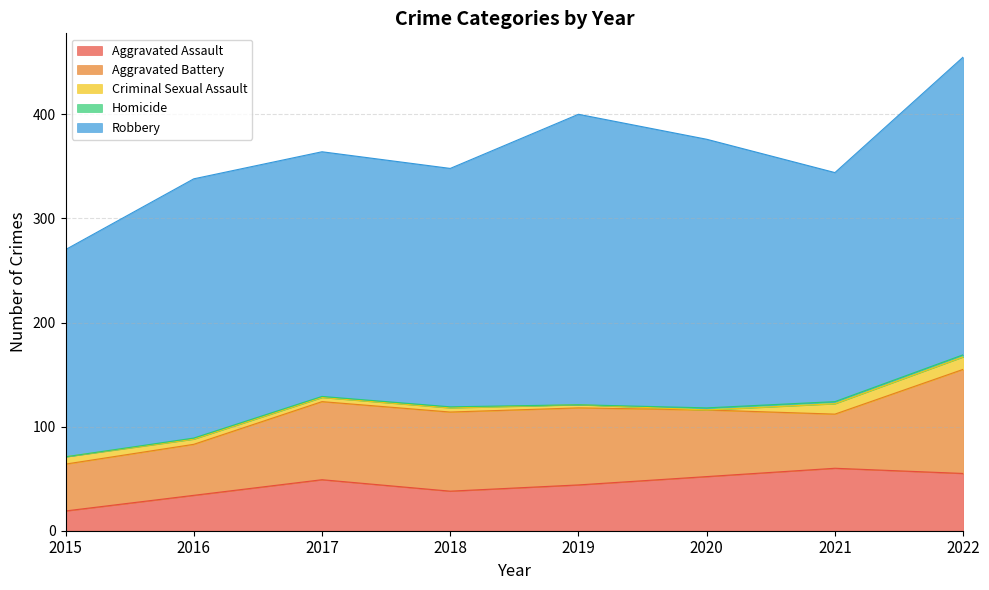

What is the value of the Robbery point at the 2nd from the left?

249